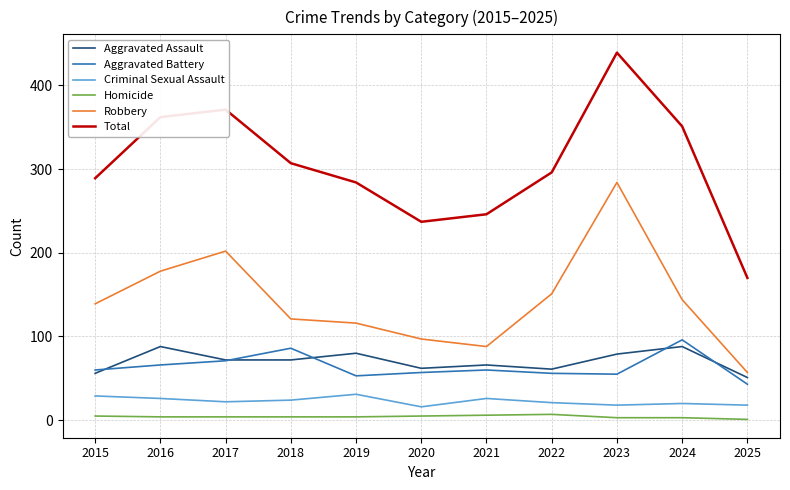

The value of Total at 2023 is 679. True or false?

False